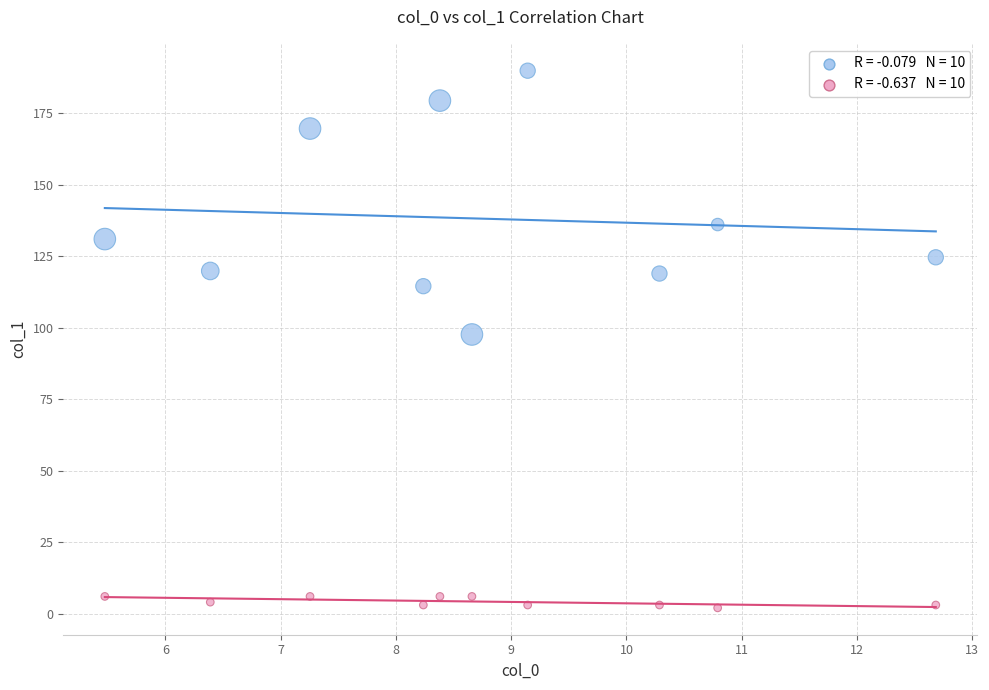

Across all data points, what is the range of Y values (max minus min)?

187.9